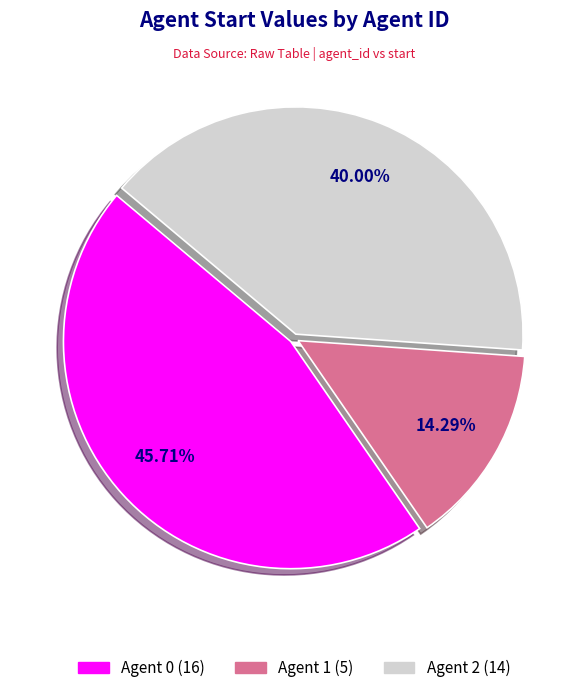

Is there any slice that represents more than half of the pie?

No